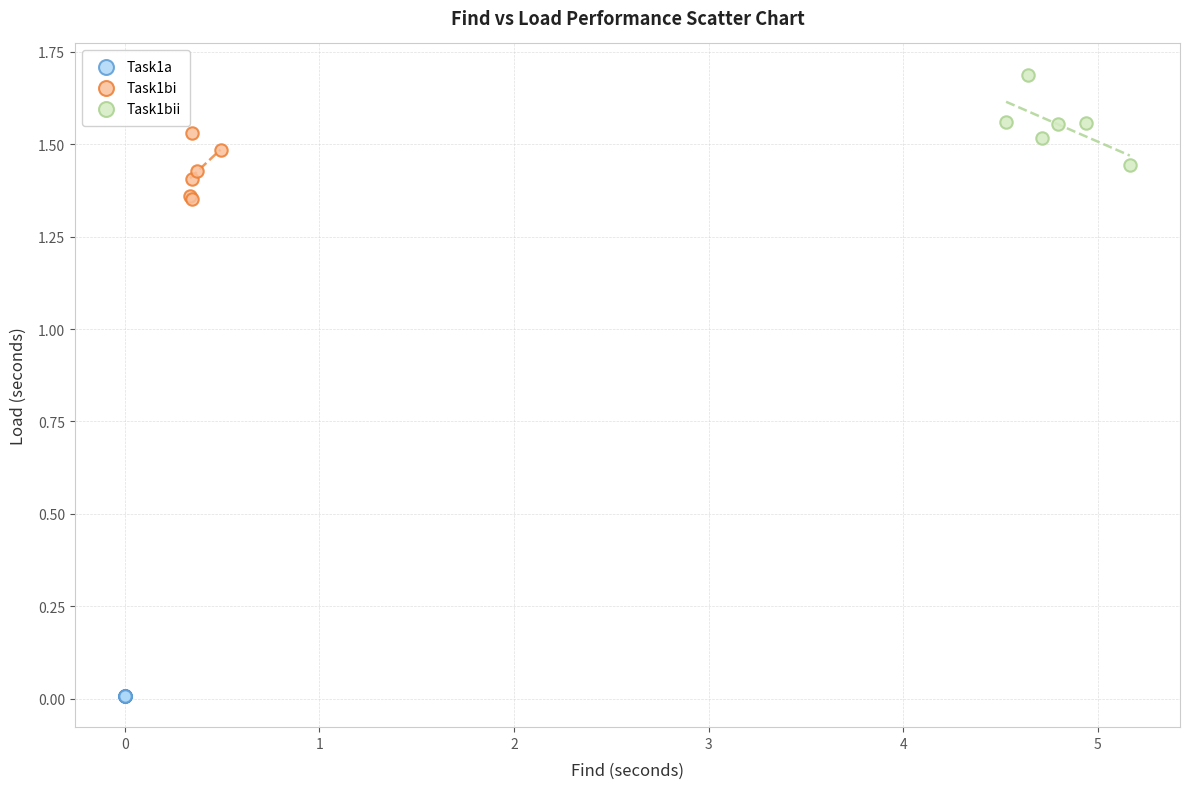

Which series reaches the maximum Y coordinate?

Task1bii